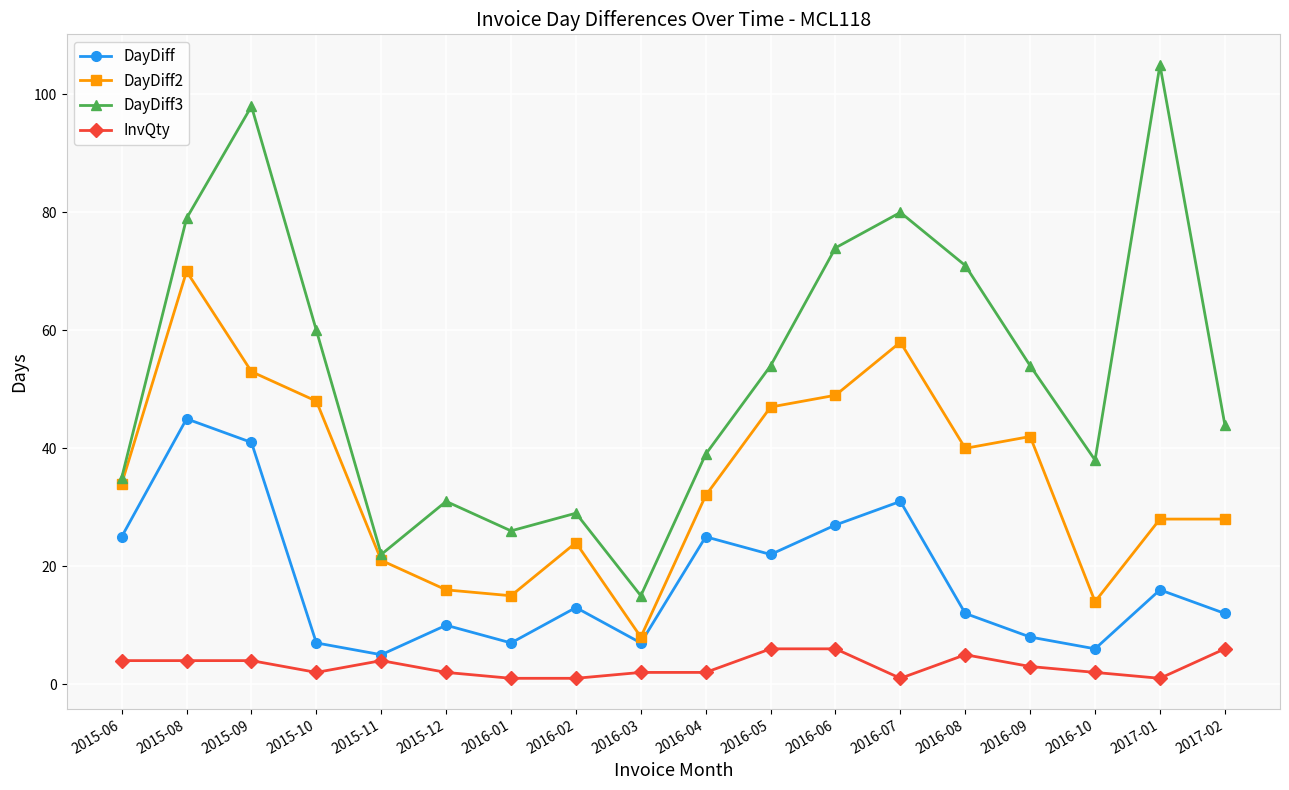

How many interior local peaks does the DayDiff series have?

6